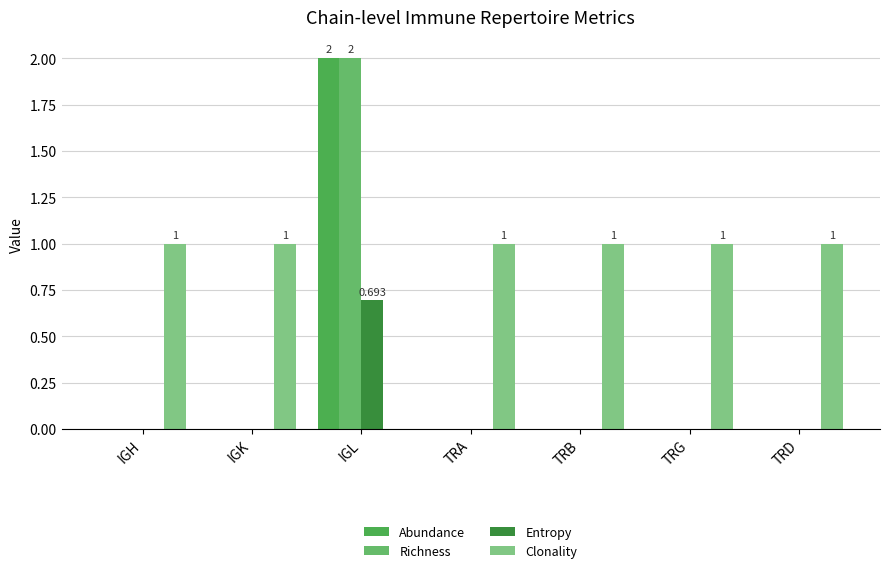

What are all the series names shown in the legend?

Abundance, Richness, Entropy, Clonality